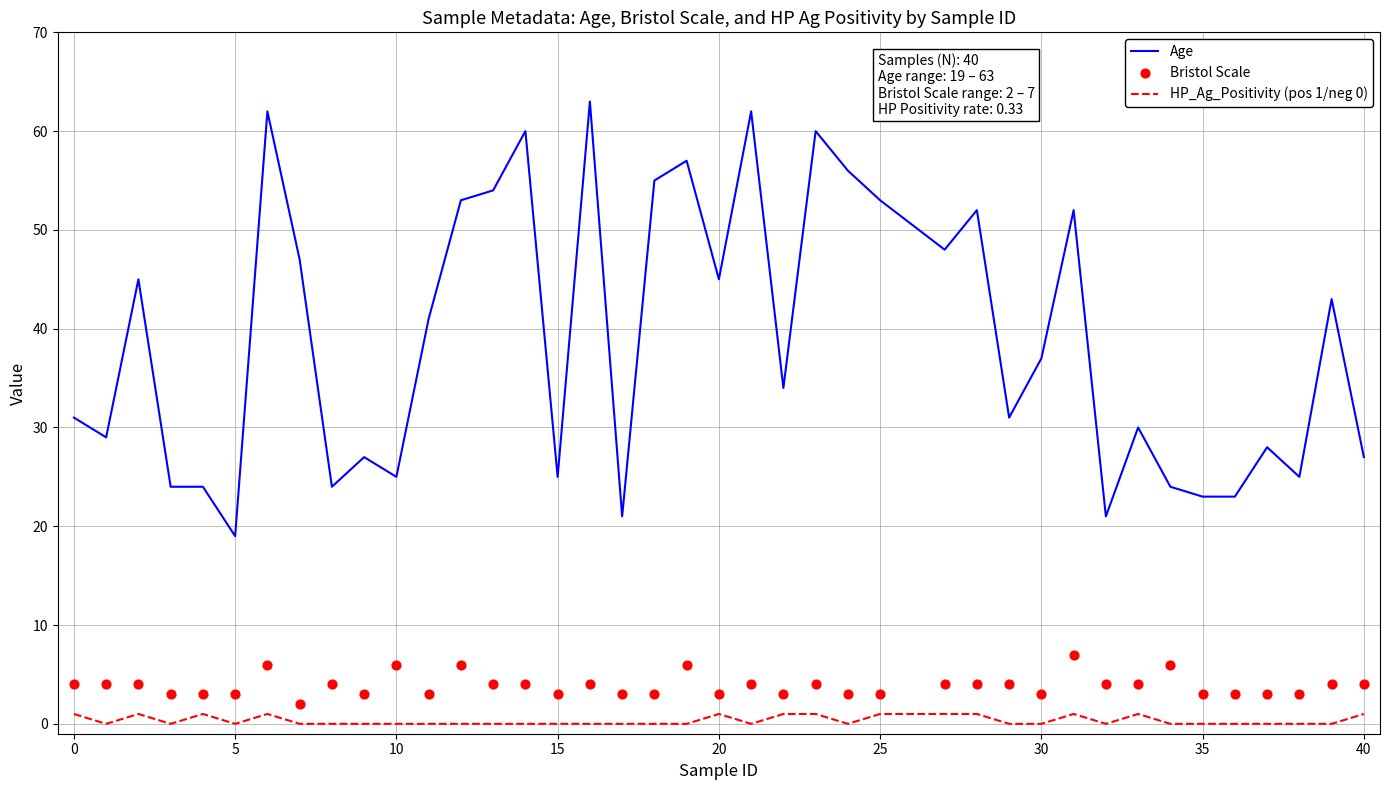

Which series has the largest Y range (max minus min)?

Age